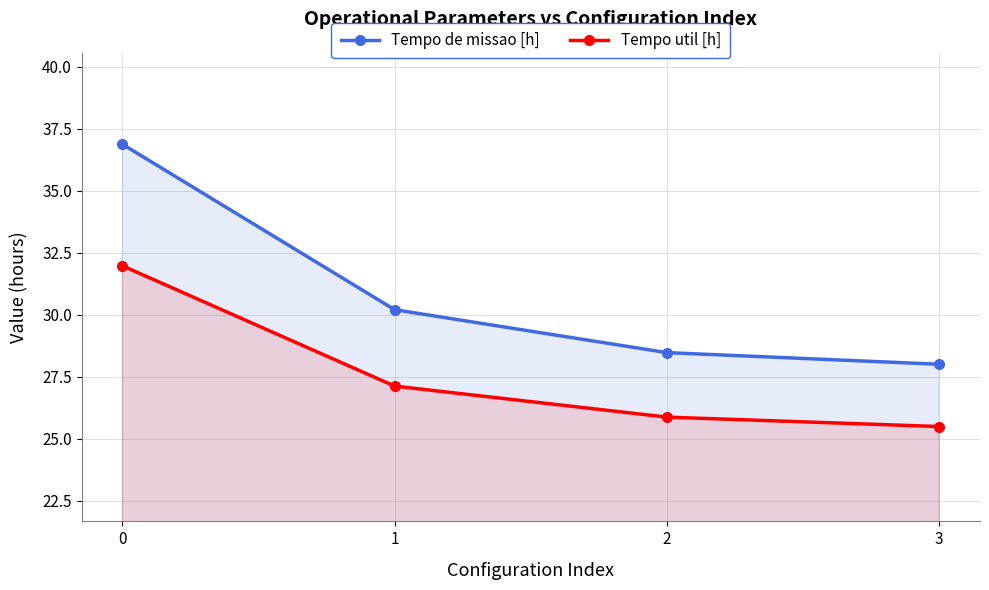

Rank the series by their average value, from lowest to highest.

Tempo util [h], Tempo de missao [h]